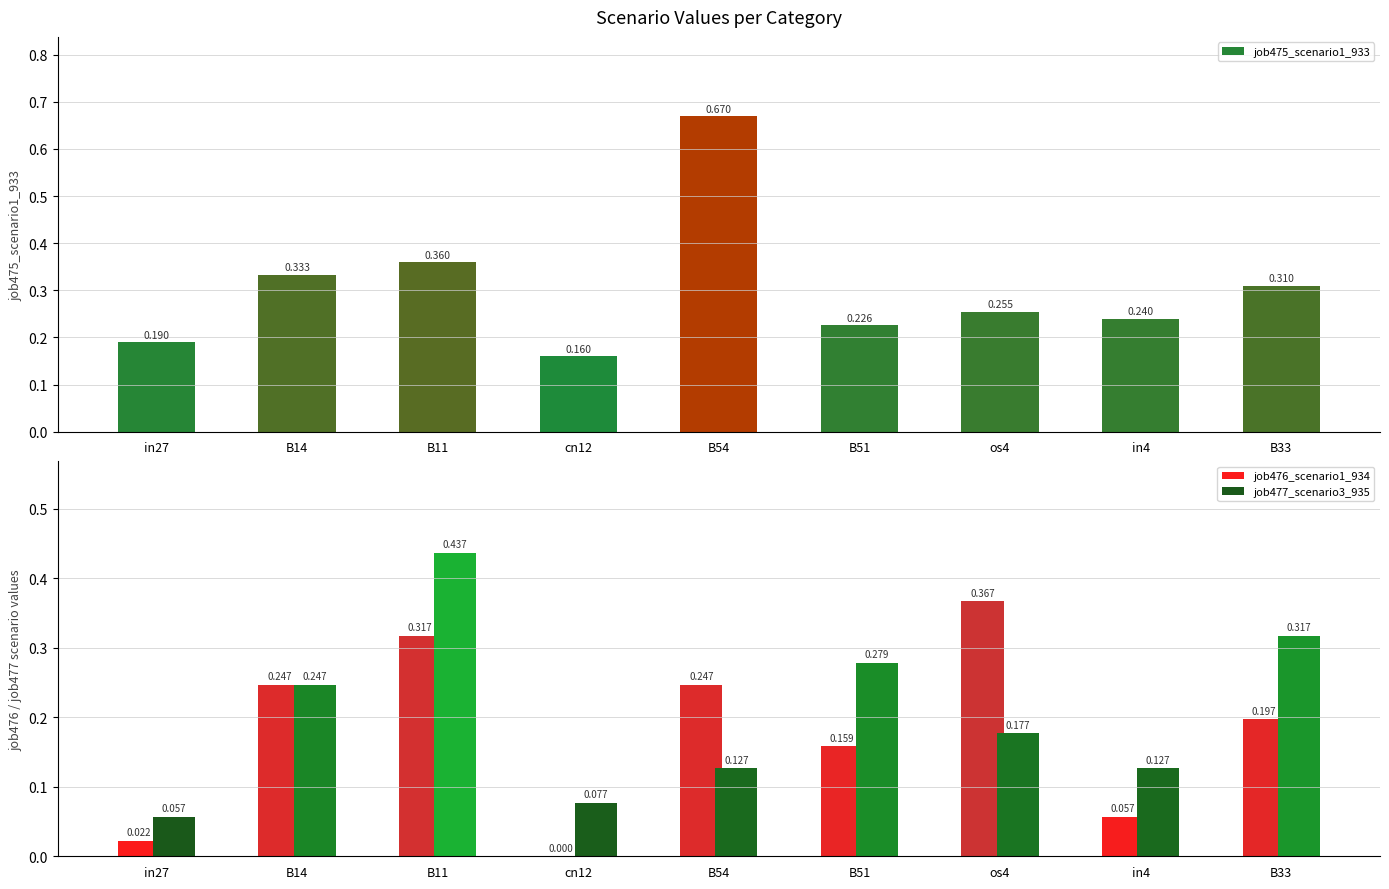

What is the difference between the maximum and second lowest values in the job476_scenario1_934 series?

0.3